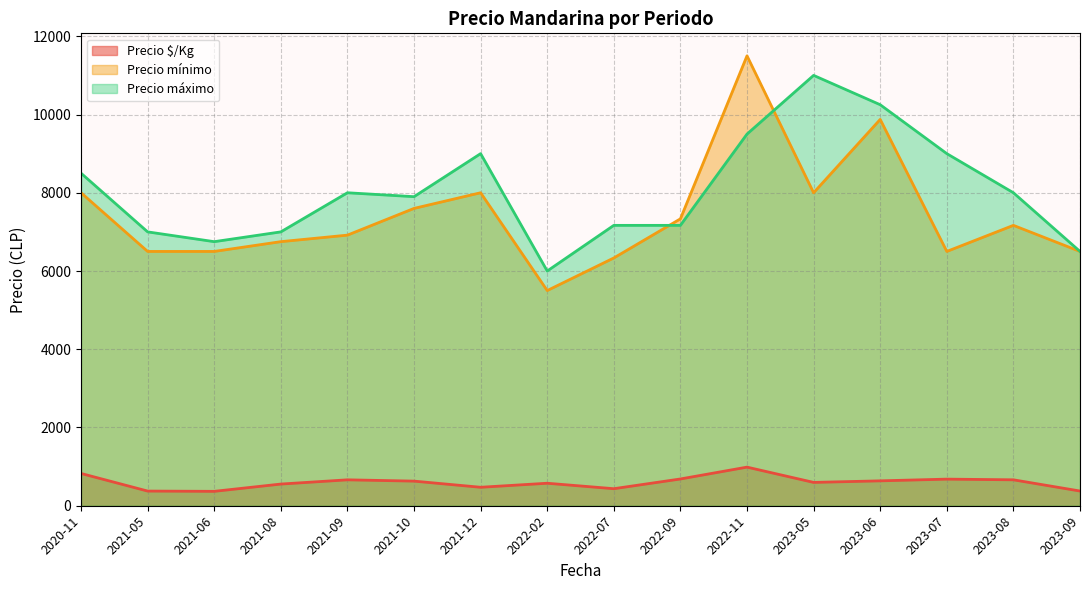

What is the minimum value for Precio mínimo?

5500.0